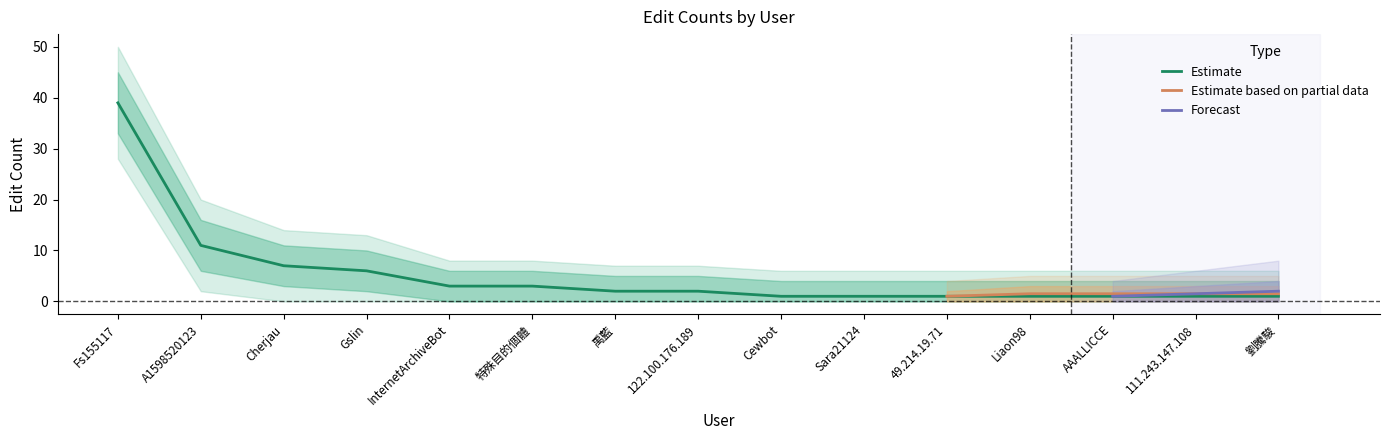

What is the sum of the Estimate values at 禹藍 and 劉騰駿?

3